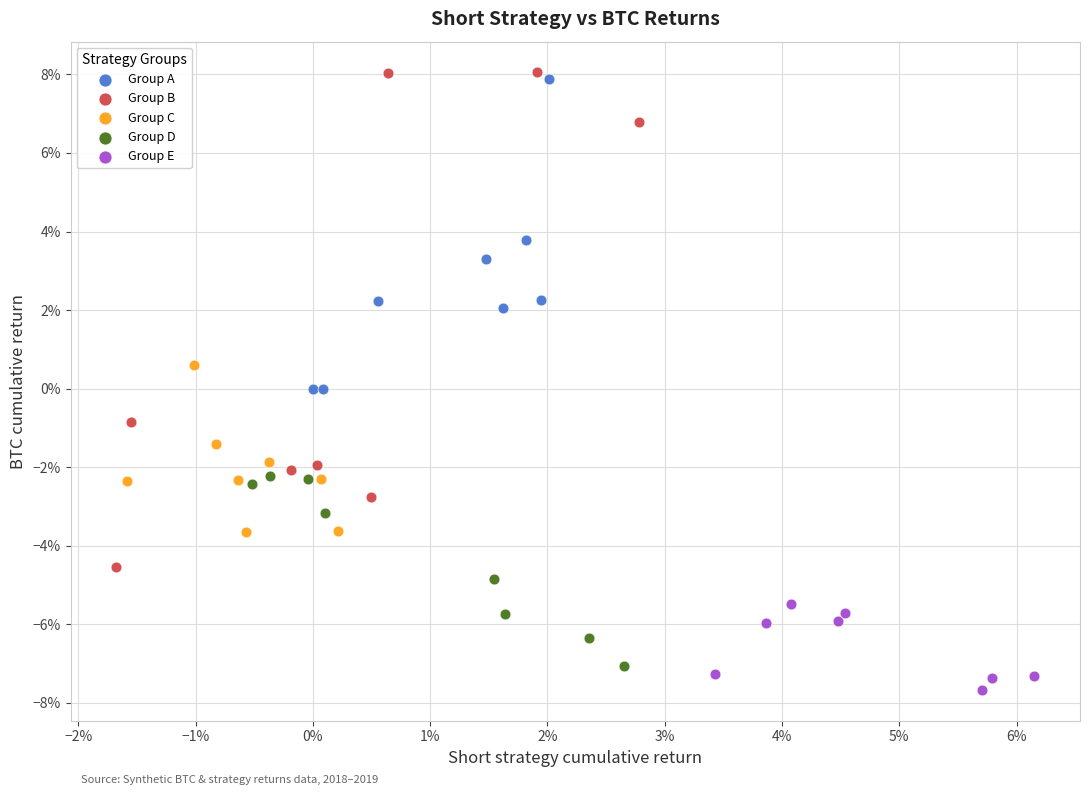

Which series reaches the maximum Y coordinate?

Group B